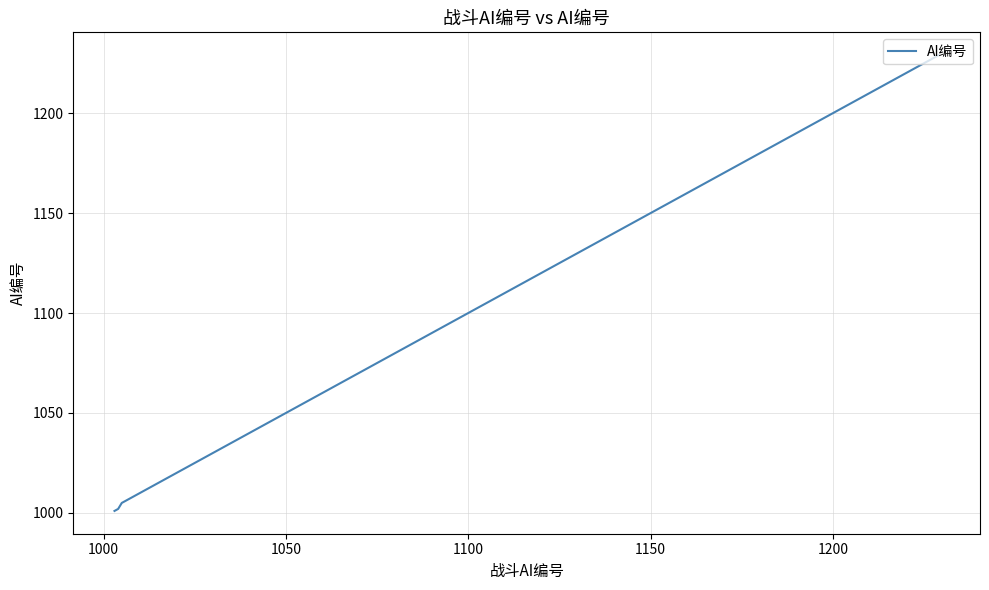

What is the minimum value shown in the chart?

1001